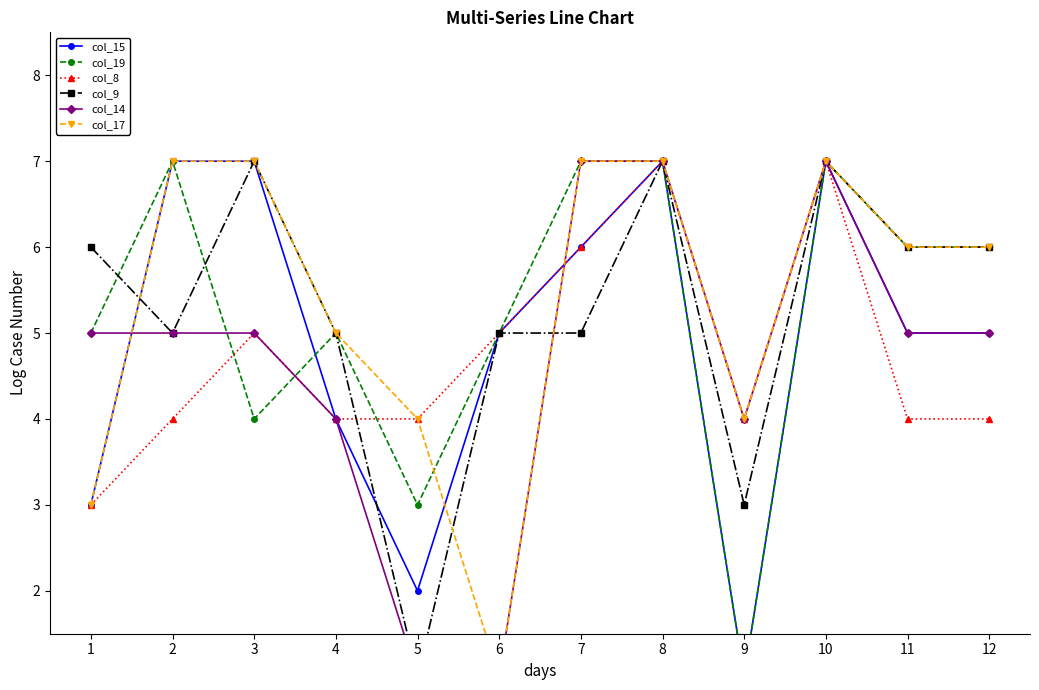

What is the maximum value for col_9?

7